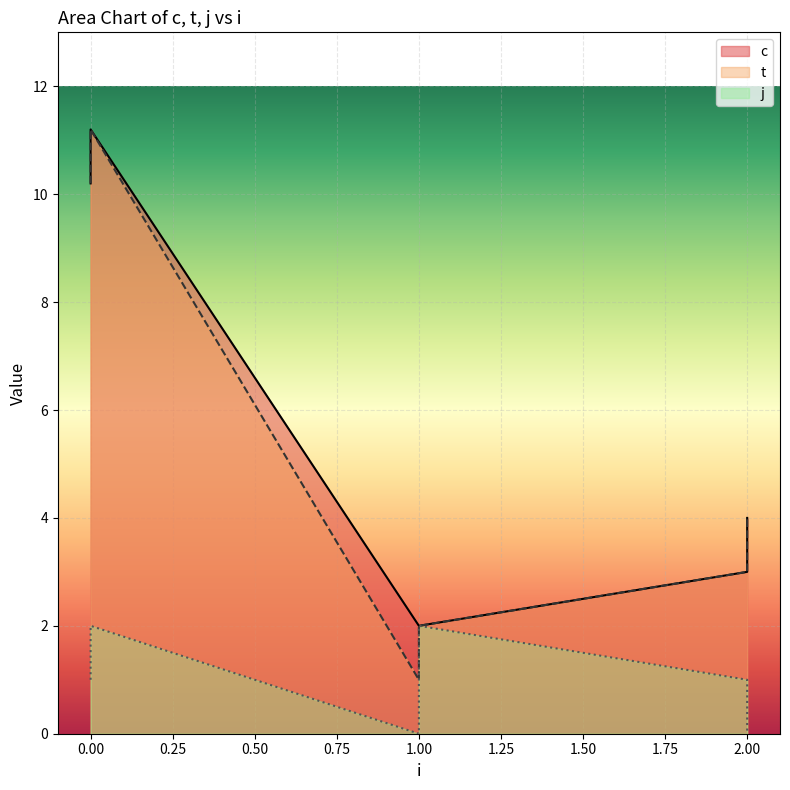

The value of c at 0 is 11.2. True or false?

True